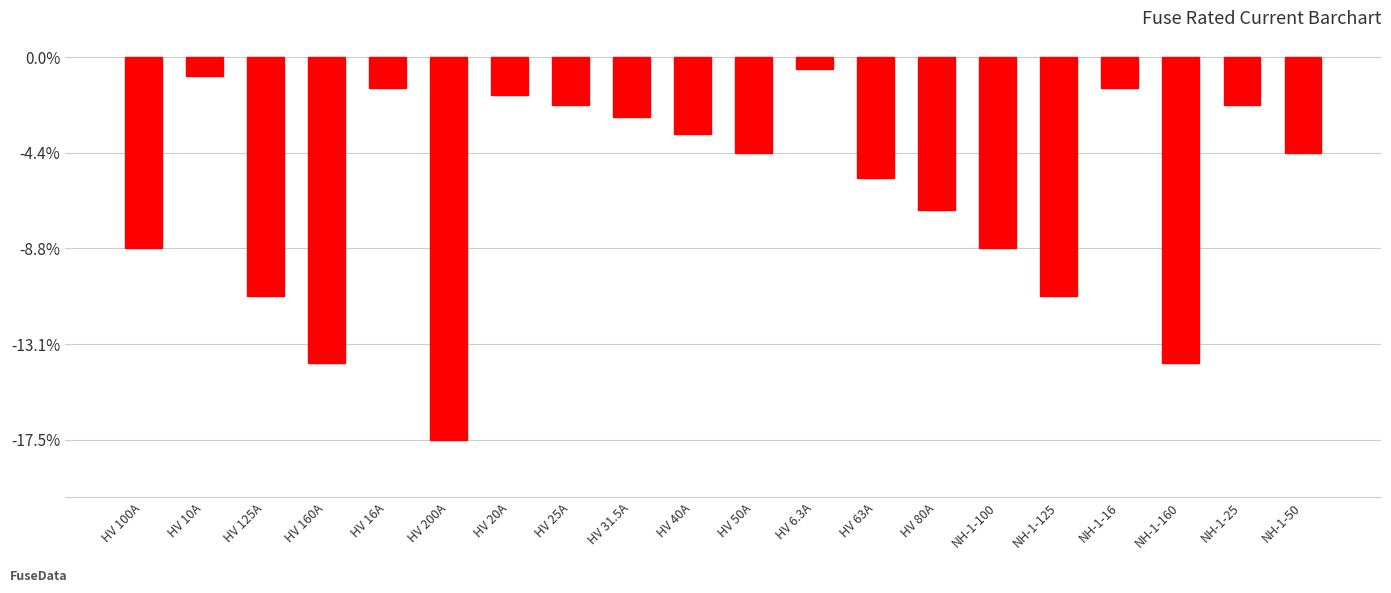

What is the label of the 18th bar from the right?

HV 125A